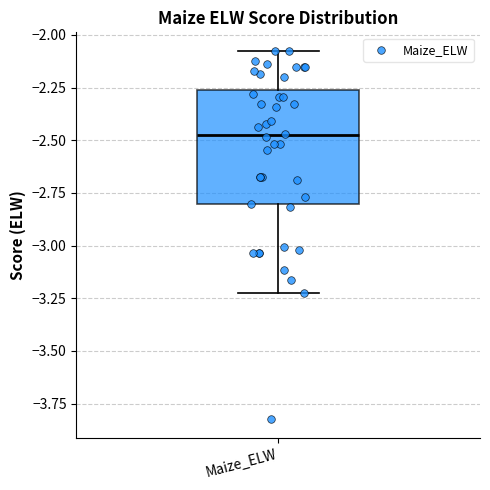

Read this box plot against the y-axis: the position of the median line, the range covered by the box, and the ends of both whiskers. The values are not printed on the chart, so give them approximately, as read against the axis.

median -2.50, box -2.80 to -2.25, whiskers -3.25 to -2.10